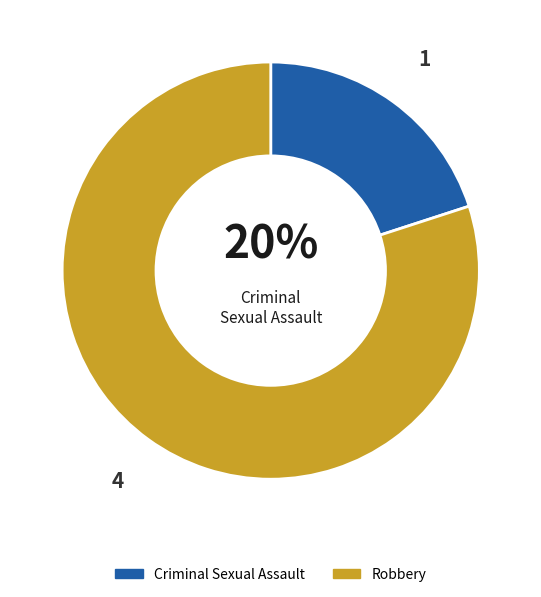

To the nearest percent, what is the combined percentage of Criminal Sexual Assault and Robbery?

100%